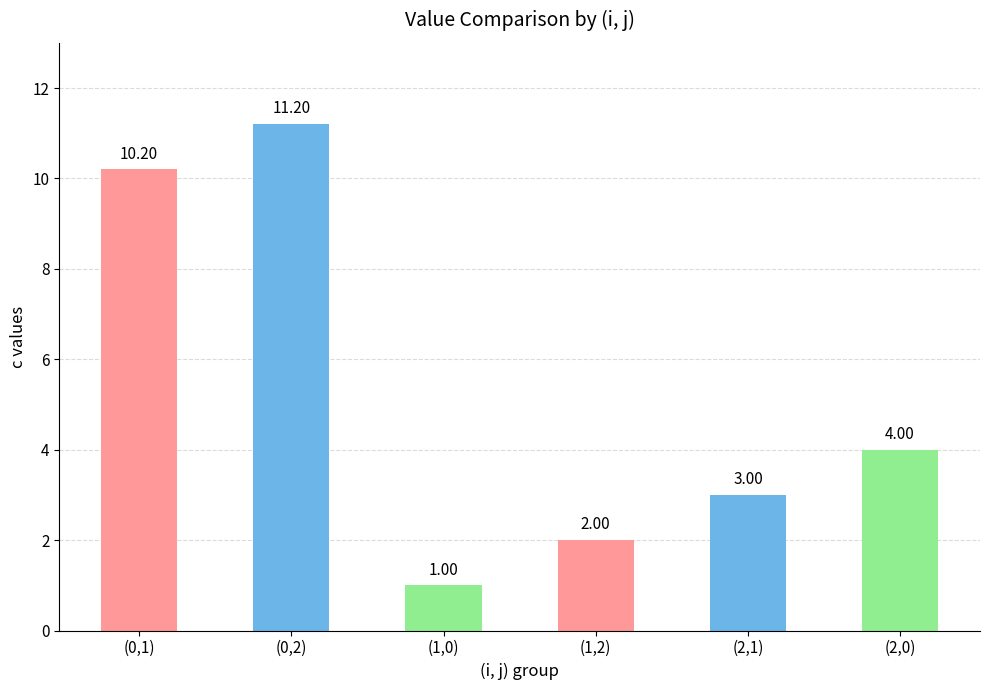

How many bars are there in total?

6